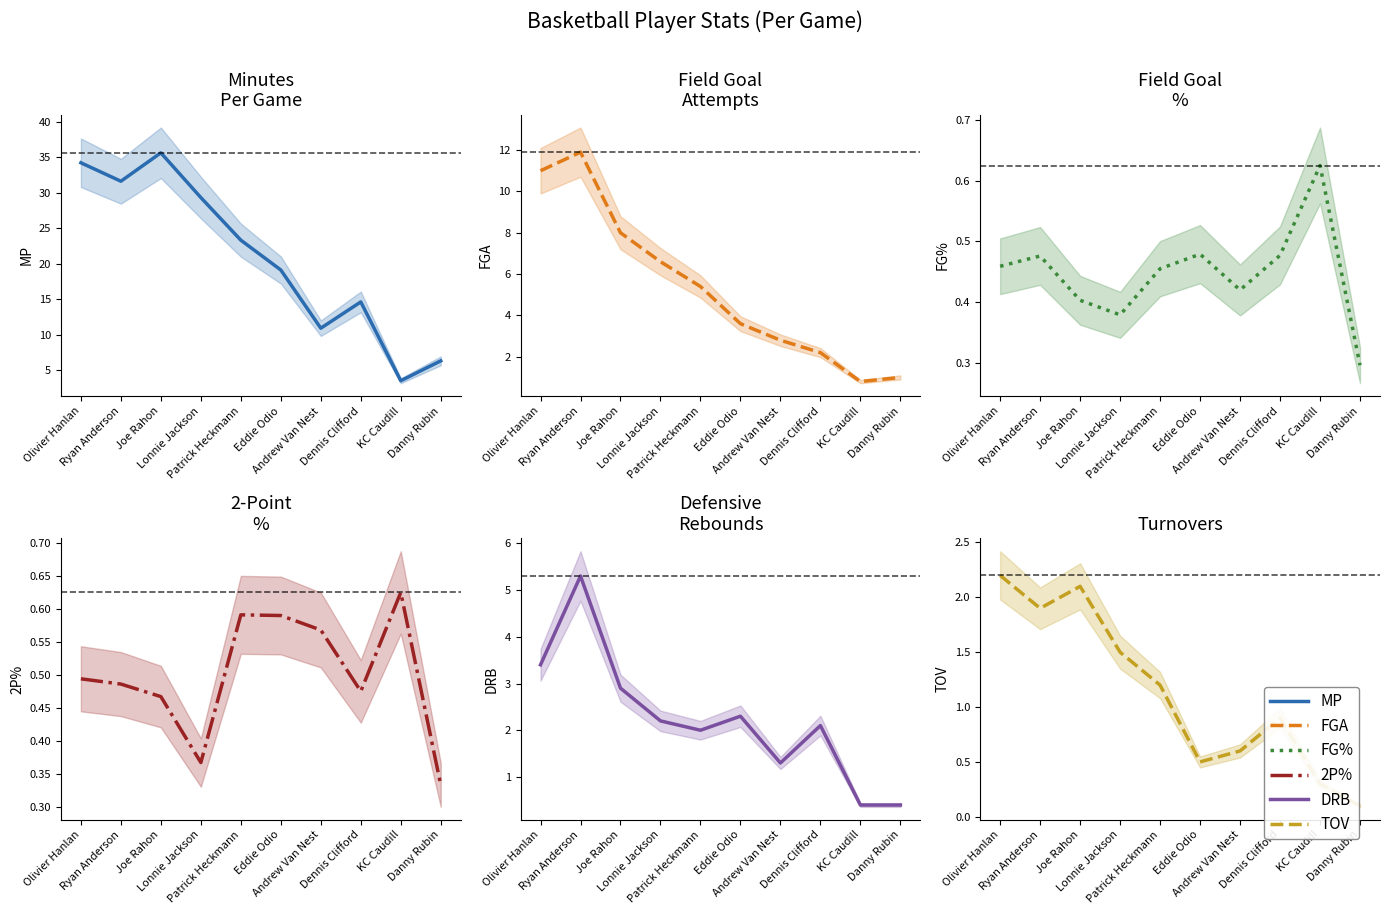

What is the value of the TOV point at the 2nd from the left?

1.9